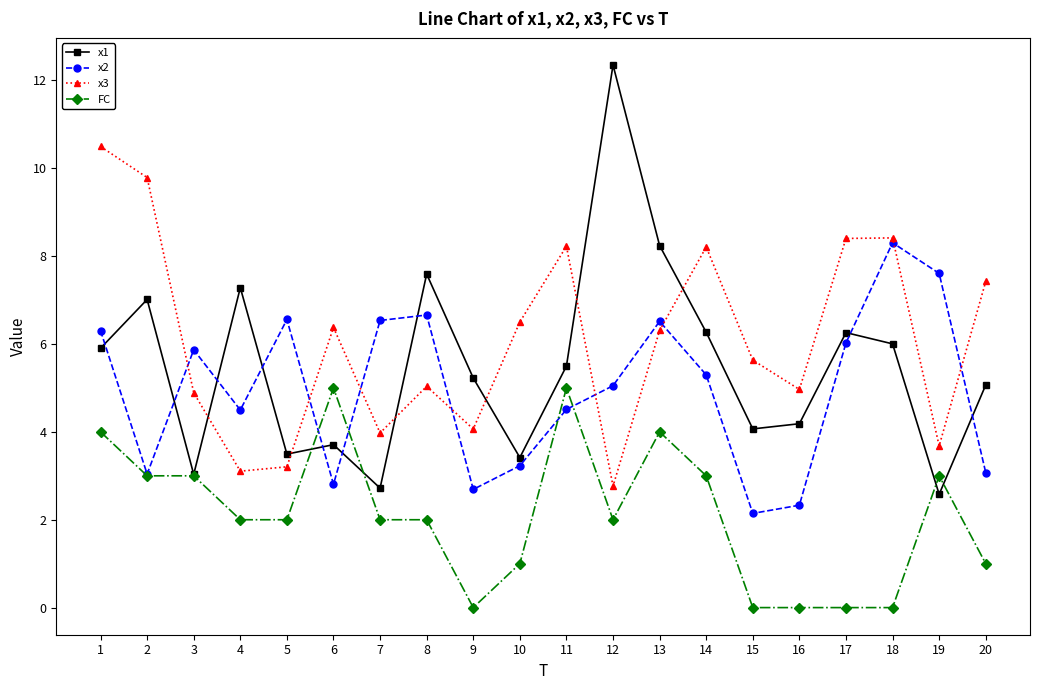

The x3 series shows 3.8 at 12. True or false?

False